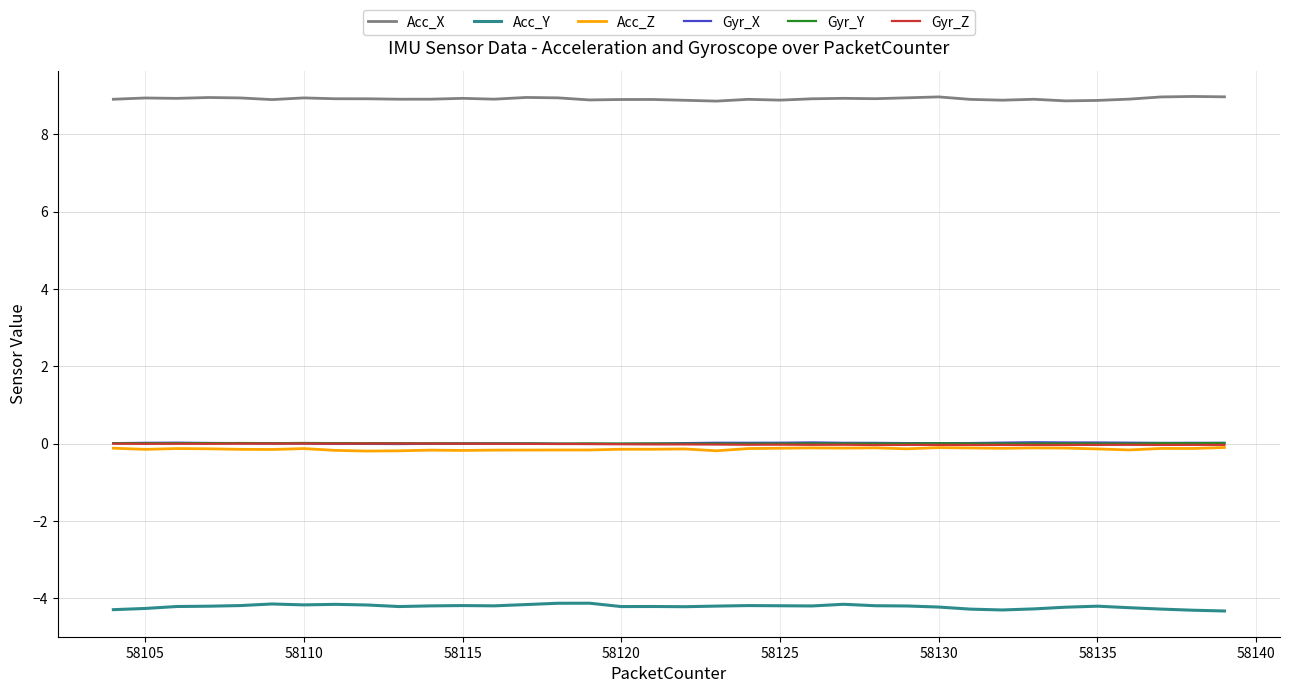

Which series has the largest total across all categories?

Acc_X